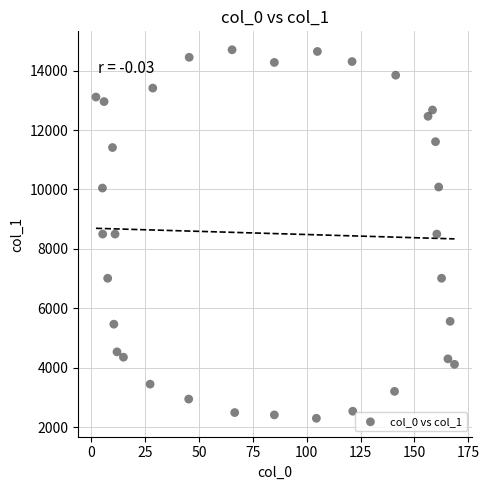

What is the range of Y values (max minus min)?

12402.6